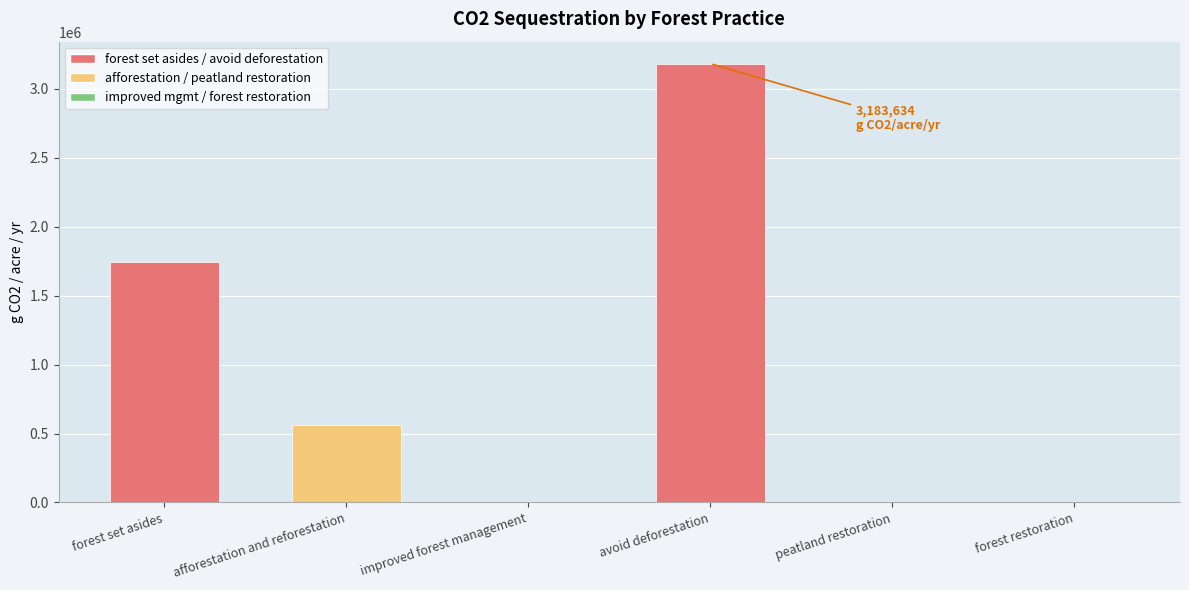

The value at forest set asides is 1746915.2. True or false?

True